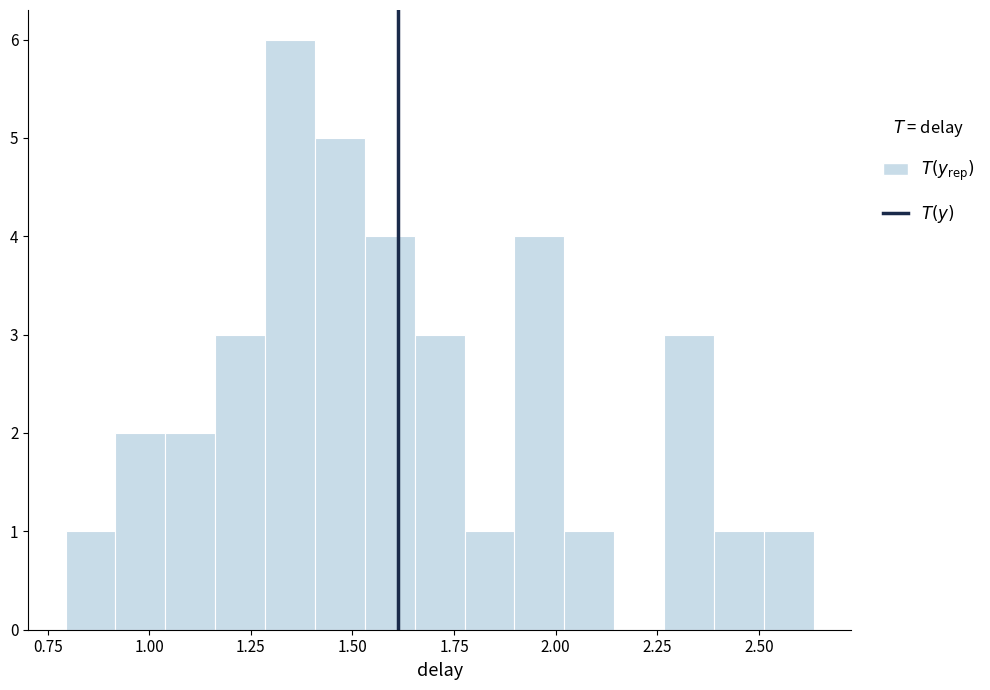

Around what value on the x-axis is the tallest bar? Give the approximate position of its centre, as read against the axis.

1.35